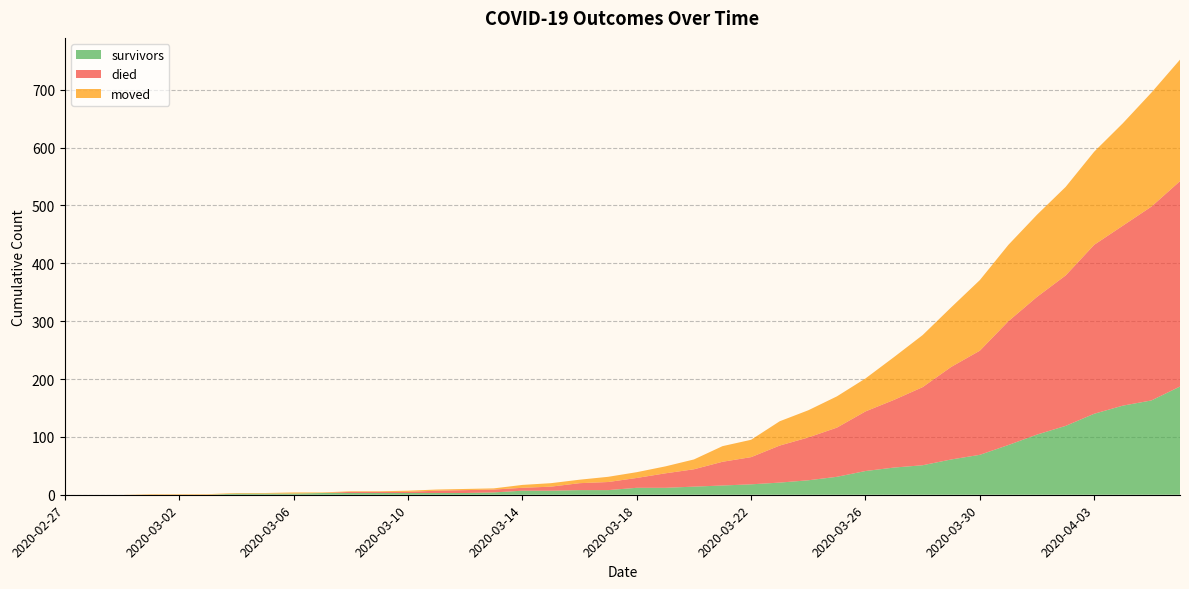

Reading left to right, transcribe all the data shown in this chart.

survivors: 2020-02-27=0	2020-02-28=0	2020-02-29=0	2020-03-01=0	2020-03-02=0	2020-03-03=0	2020-03-04=2	2020-03-05=2	2020-03-06=2	2020-03-07=3	2020-03-08=3	2020-03-09=3	2020-03-10=3	2020-03-11=3	2020-03-12=3	2020-03-13=4	2020-03-14=7	2020-03-15=7	2020-03-16=8	2020-03-17=8	2020-03-18=12	2020-03-19=12	2020-03-20=14	2020-03-21=16	2020-03-22=18	2020-03-23=21	2020-03-24=25	2020-03-25=31	2020-03-26=41	2020-03-27=47	2020-03-28=51	2020-03-29=61	2020-03-30=69	2020-03-31=86	2020-04-01=104	2020-04-02=119	2020-04-03=140	2020-04-04=154	2020-04-05=163	2020-04-06=187
died: 2020-02-27=0	2020-02-28=0	2020-02-29=0	2020-03-01=0	2020-03-02=0	2020-03-03=0	2020-03-04=0	2020-03-05=0	2020-03-06=0	2020-03-07=0	2020-03-08=2	2020-03-09=2	2020-03-10=2	2020-03-11=4	2020-03-12=5	2020-03-13=5	2020-03-14=5	2020-03-15=7	2020-03-16=12	2020-03-17=14	2020-03-18=17	2020-03-19=25	2020-03-20=30	2020-03-21=41	2020-03-22=47	2020-03-23=64	2020-03-24=74	2020-03-25=85	2020-03-26=103	2020-03-27=117	2020-03-28=135	2020-03-29=160	2020-03-30=180	2020-03-31=214	2020-04-01=238	2020-04-02=260	2020-04-03=292	2020-04-04=311	2020-04-05=335	2020-04-06=355
moved: 2020-02-27=0	2020-02-28=0	2020-02-29=0	2020-03-01=1	2020-03-02=1	2020-03-03=1	2020-03-04=1	2020-03-05=1	2020-03-06=2	2020-03-07=1	2020-03-08=1	2020-03-09=1	2020-03-10=2	2020-03-11=2	2020-03-12=2	2020-03-13=2	2020-03-14=5	2020-03-15=6	2020-03-16=6	2020-03-17=9	2020-03-18=10	2020-03-19=12	2020-03-20=17	2020-03-21=27	2020-03-22=30	2020-03-23=42	2020-03-24=47	2020-03-25=54	2020-03-26=57	2020-03-27=74	2020-03-28=90	2020-03-29=103	2020-03-30=122	2020-03-31=132	2020-04-01=142	2020-04-02=153	2020-04-03=161	2020-04-04=177	2020-04-05=197	2020-04-06=210